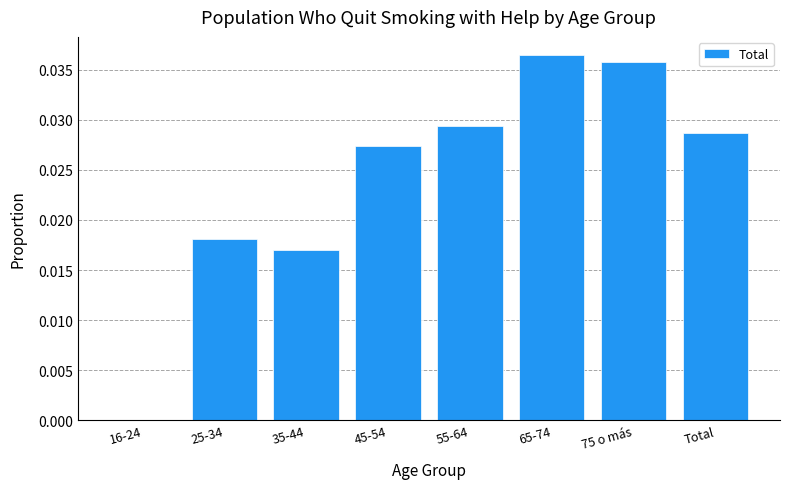

True or false: the data shows 0.0 at Total.

True